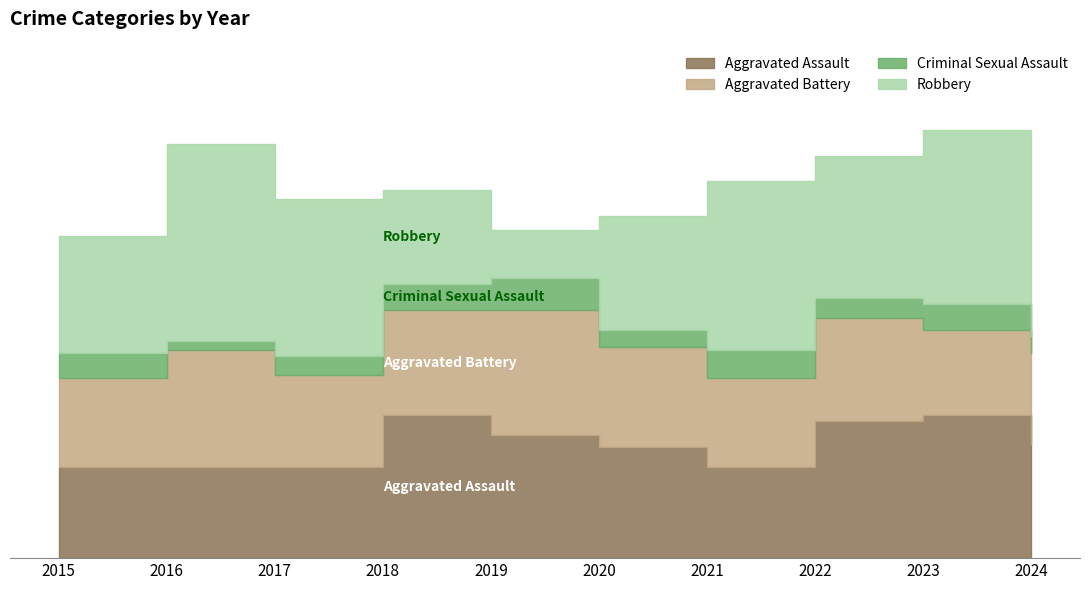

Reading right to left, list all the values displayed in this chart.

Aggravated Assault: 2024=40	2023=50	2022=48	2021=32	2020=39	2019=43	2018=50	2017=32	2016=32	2015=32
Aggravated Battery: 2024=32	2023=30	2022=36	2021=31	2020=35	2019=44	2018=37	2017=32	2016=41	2015=31
Criminal Sexual Assault: 2024=6	2023=9	2022=7	2021=10	2020=6	2019=11	2018=9	2017=7	2016=3	2015=9
Robbery: 2024=46	2023=61	2022=50	2021=59	2020=40	2019=17	2018=33	2017=55	2016=69	2015=41